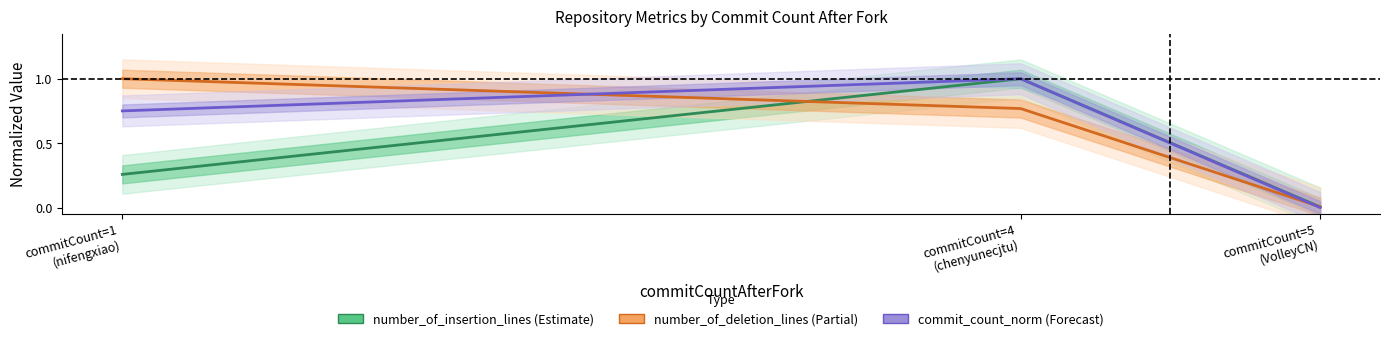

Is this an area chart (filled region under the line)?

No